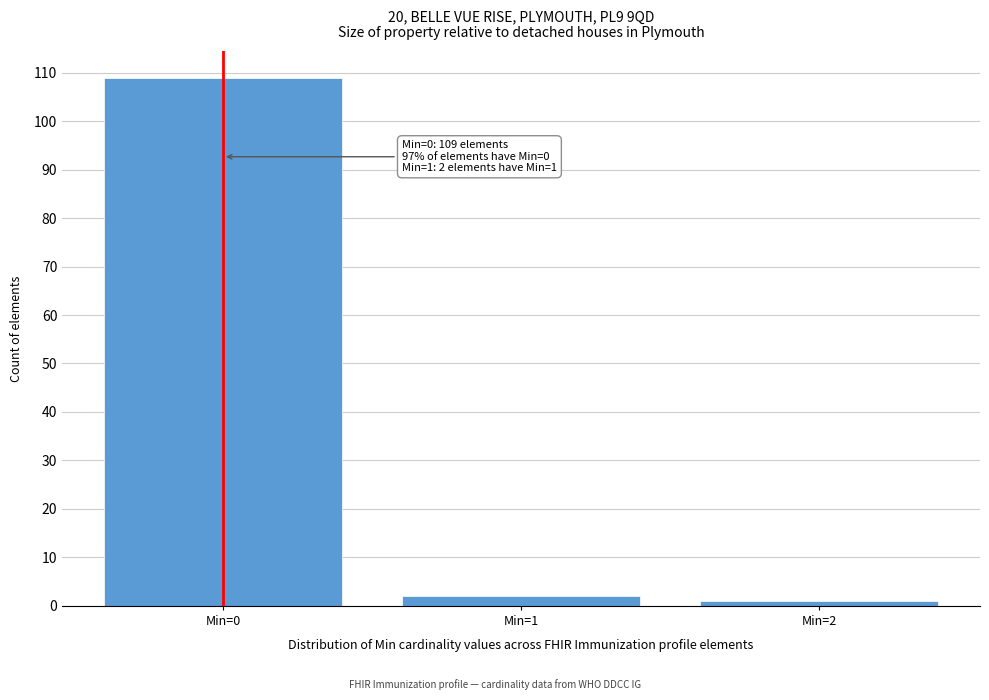

Reading left to right, transcribe all the data shown in this chart.

Min=0=109	Min=1=2	Min=2=1